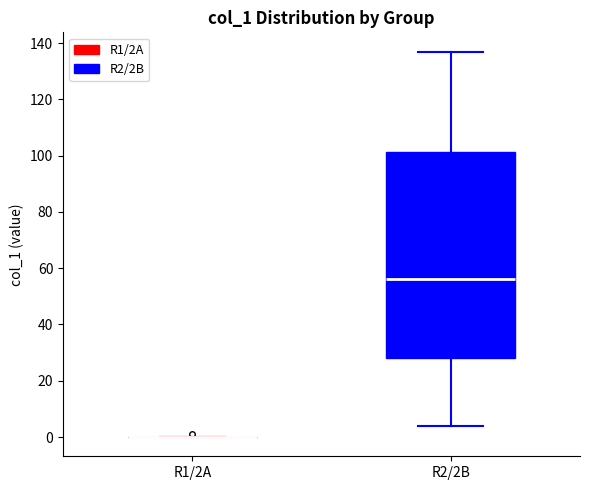

Reading left to right, transcribe this box plot: for each box, give where its median line is, the range the box spans, and where its two whiskers end, as read against the y-axis. The values are not printed on the chart, so give them approximately, as read against the axis.

R1/2A: box collapsed to a line at 0, whiskers 0 to 0
R2/2B: median 56, box 28 to 102, whiskers 4 to 138